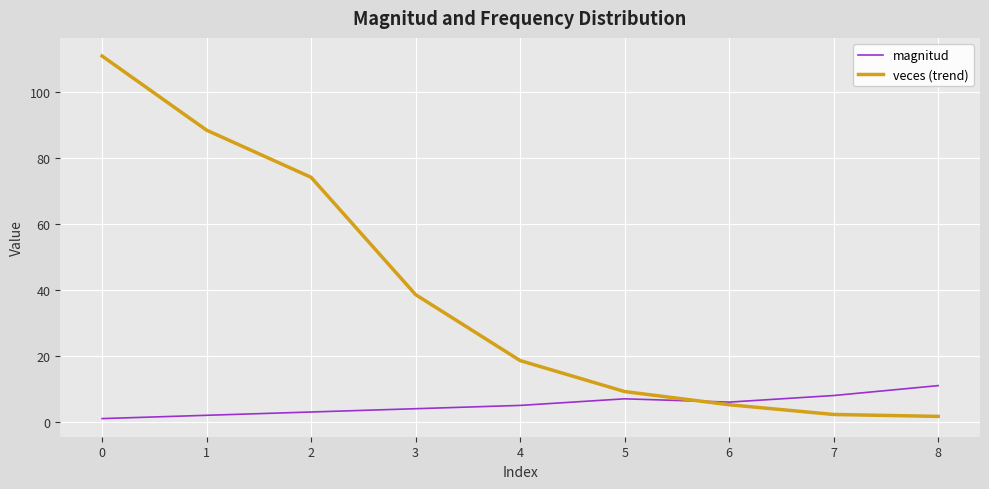

Which series has the largest total across all categories?

veces (trend)